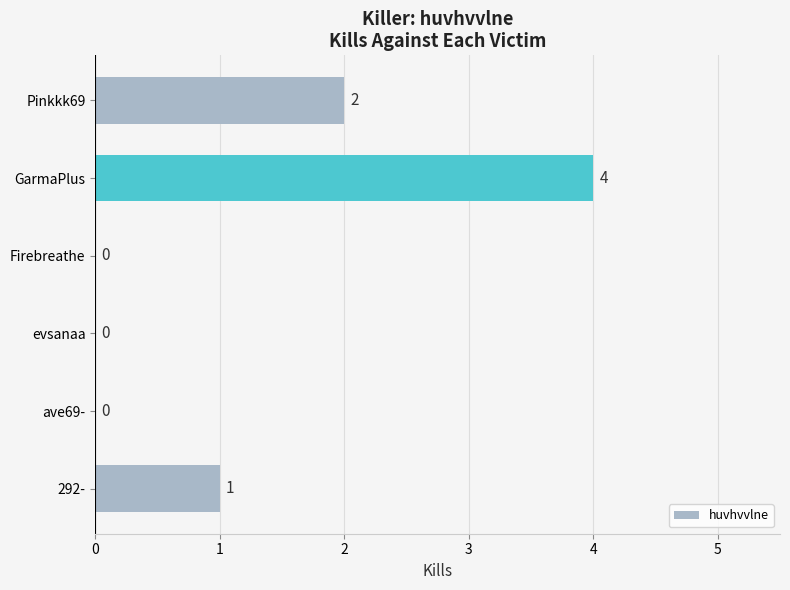

The chart shows a value of -2 at evsanaa. True or false?

False